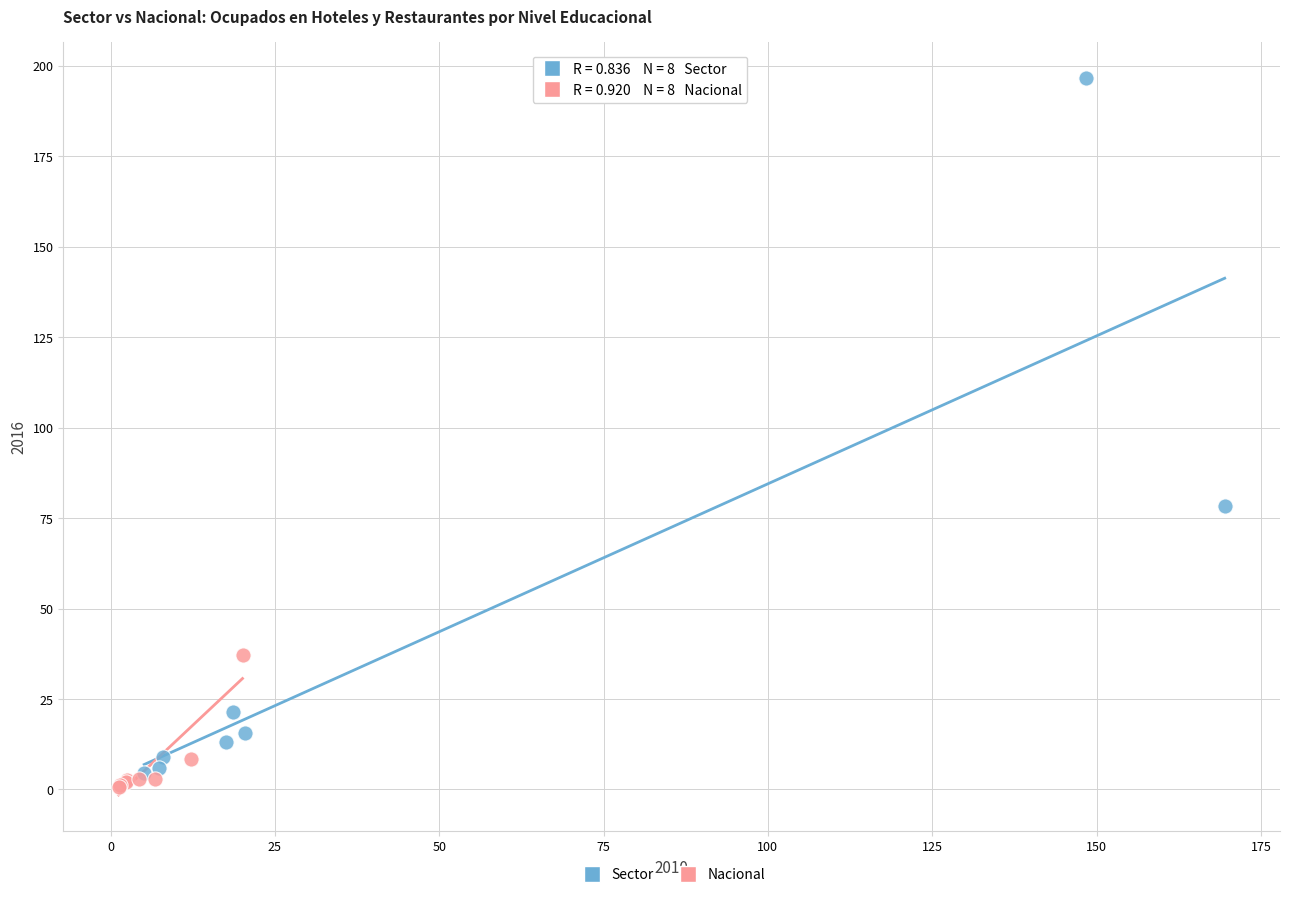

Which series has the largest Y range (max minus min)?

Sector